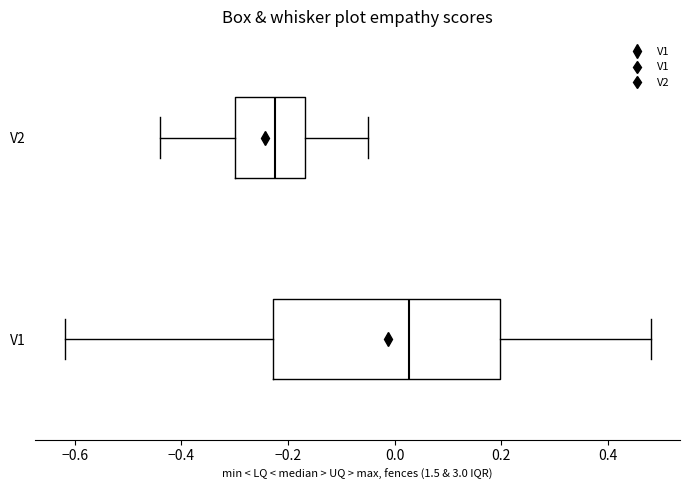

Where does the right whisker of the box for V1 end on the x-axis? The values are not printed on the chart, so give them approximately, as read against the axis.

0.48